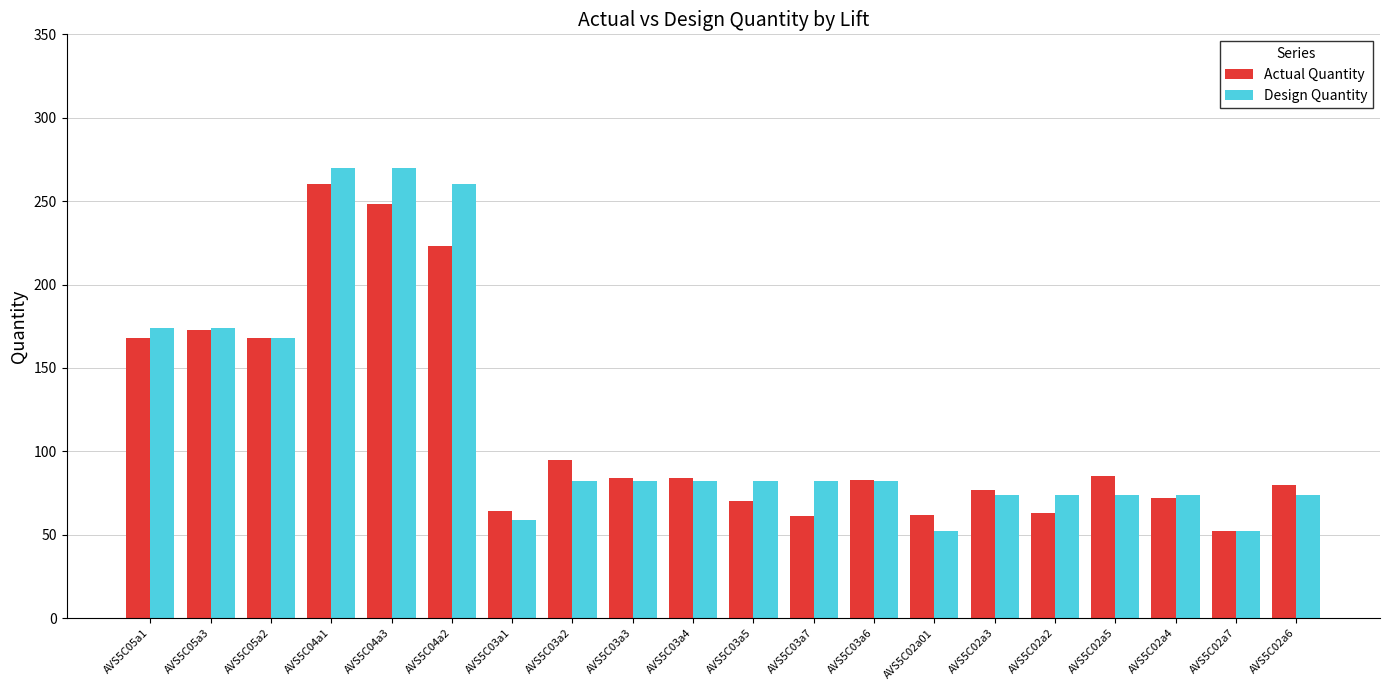

How many bars are there in total?

40